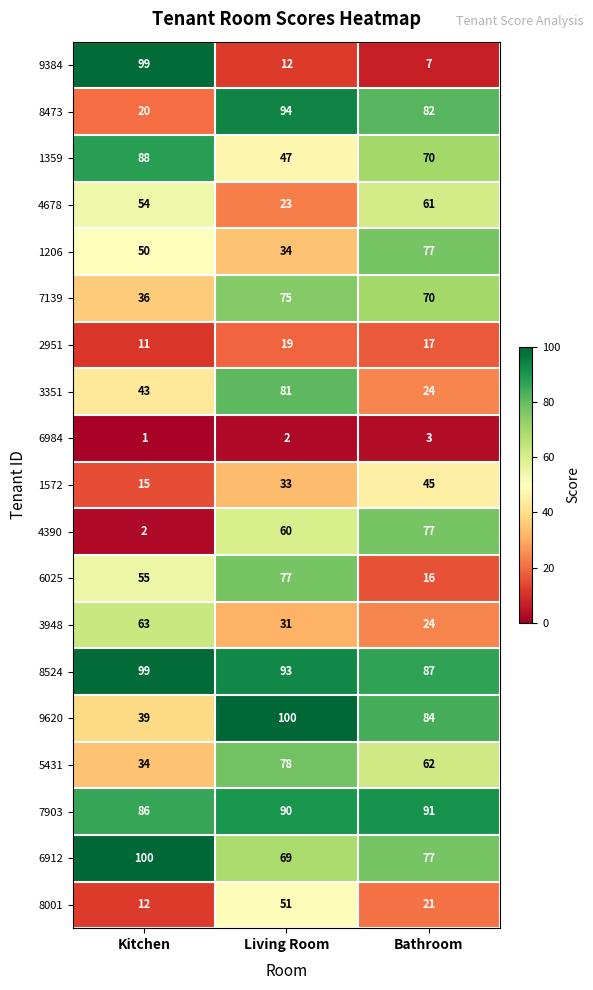

What is the spread (max minus min) of values at Bathroom?

88